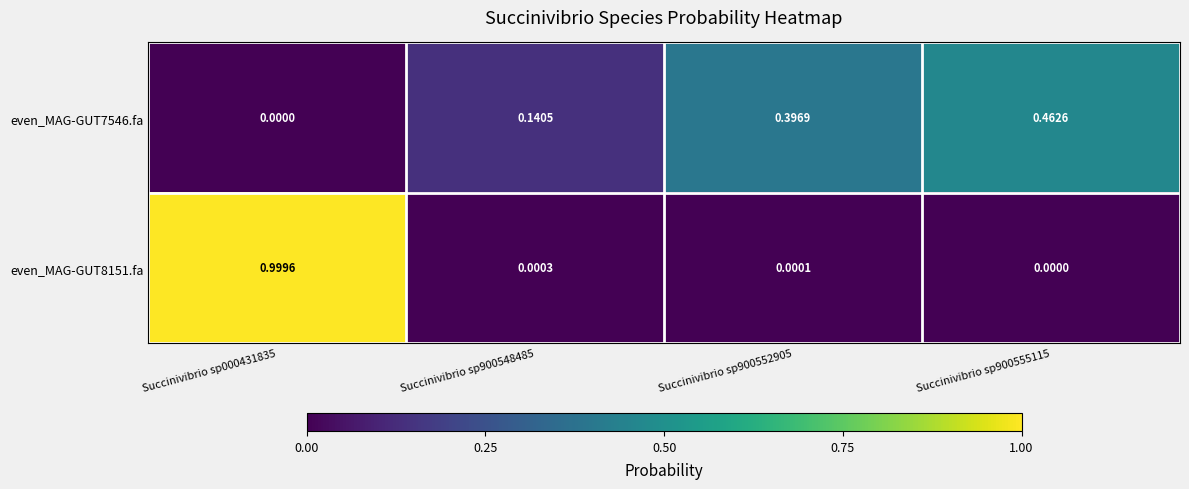

Which series changed the most between Succinivibrio sp000431835 and Succinivibrio sp900552905?

even_MAG-GUT8151.fa